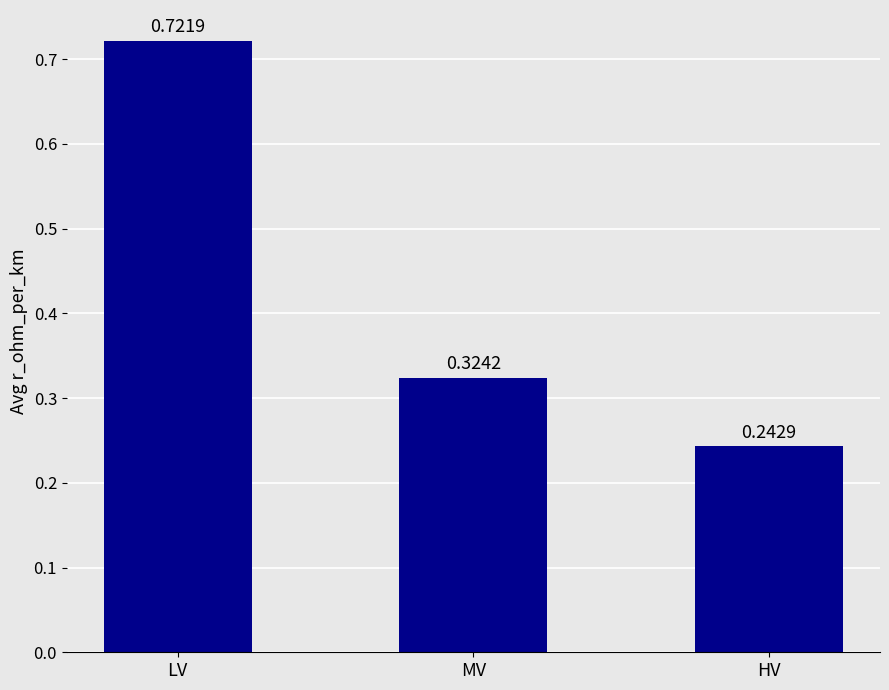

What is the difference between the maximum and minimum values?

0.5